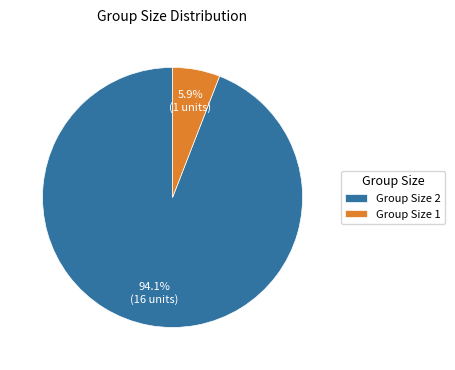

Combined, what portion of the pie is Group Size 1 and Group Size 2?

100.0%